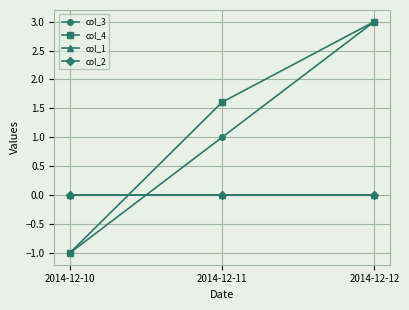

Does the chart have visible grid lines?

Yes